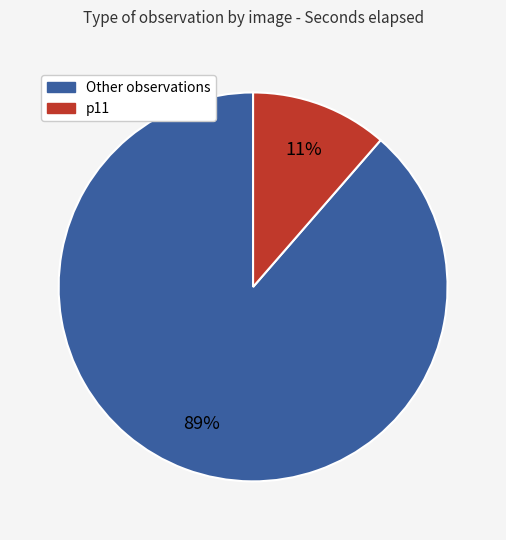

To the nearest percent, what is the average slice percentage?

50%